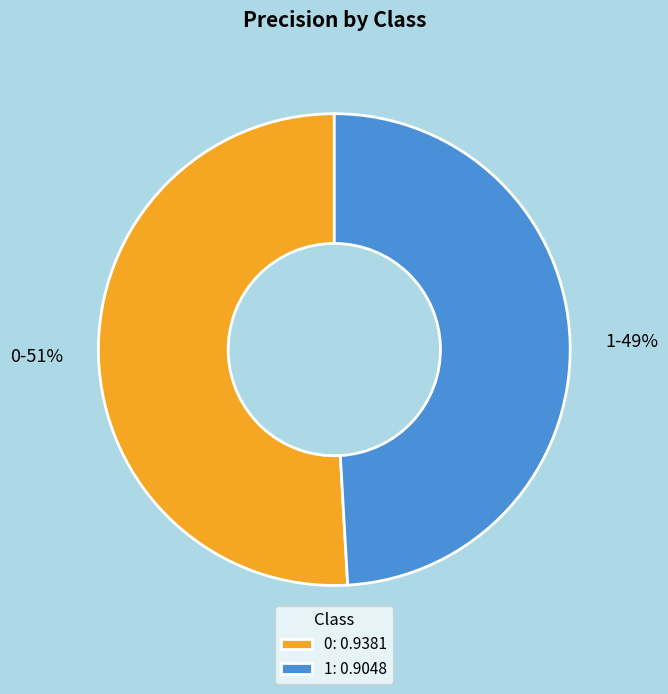

True or false: 1 accounts for 49% of the total.

True